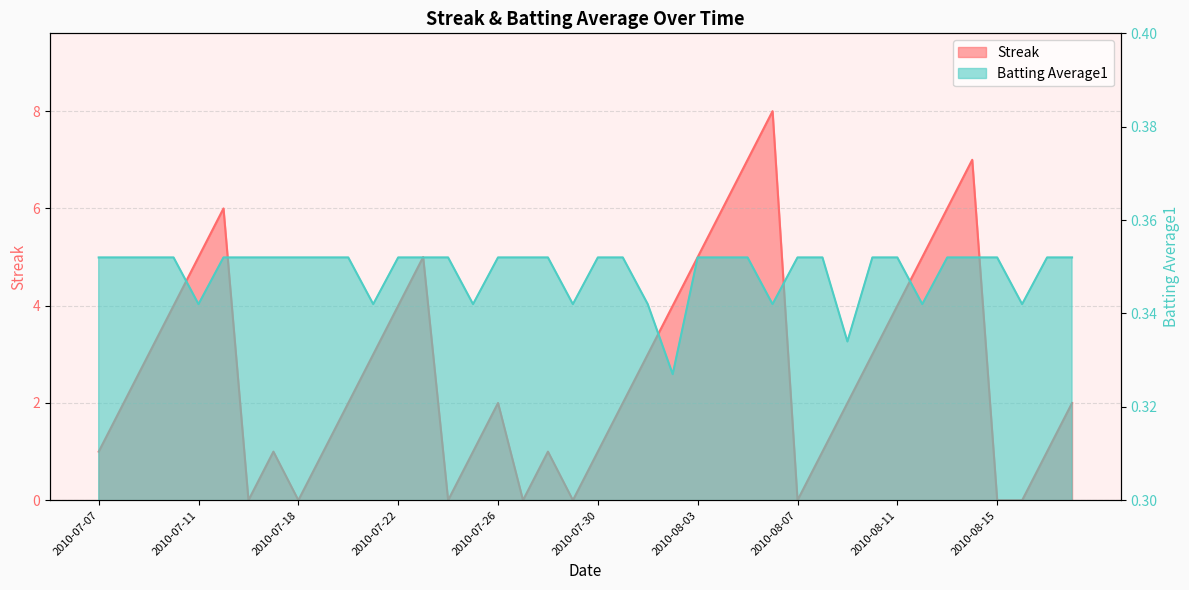

Where is the first local maximum for Streak?

2010-07-15